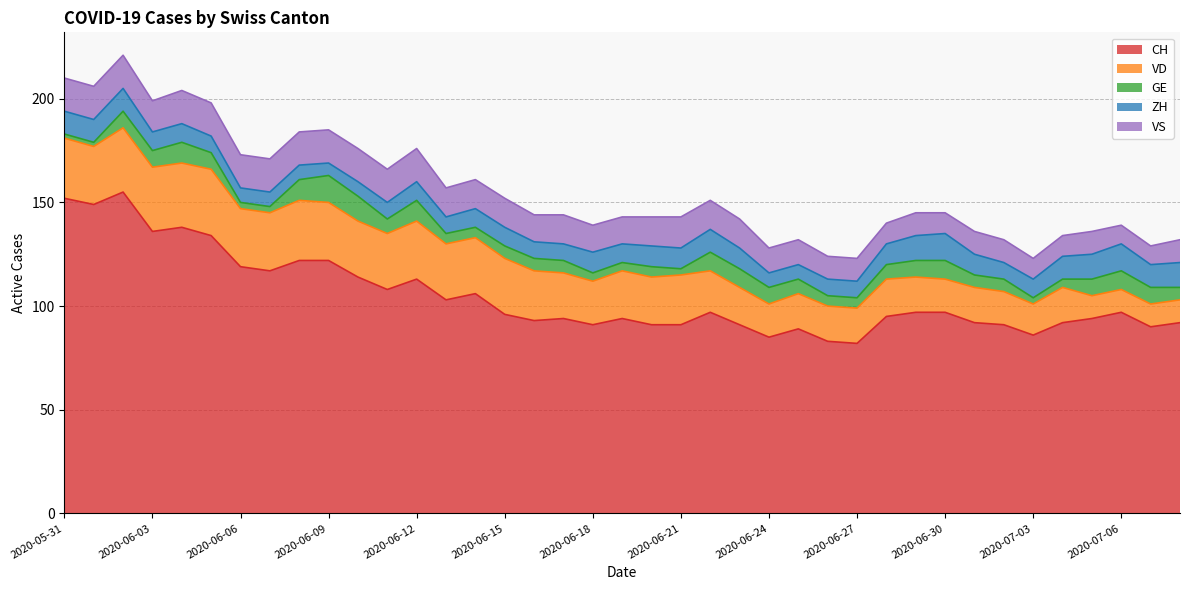

Reading left to right, extract all data points from this chart.

CH: 152	149	155	136	138	134	119	117	122	122	114	108	113	103	106	96	93	94	91	94	91	91	97	91	85	89	83	82	95	97	97	92	91	86	92	94	97	90	92
VD: 29	28	31	31	31	32	28	28	29	28	27	27	28	27	27	27	24	22	21	23	23	24	20	18	16	17	17	17	18	17	16	17	16	15	17	11	11	11	11
GE: 2	2	8	8	10	8	3	3	10	13	12	7	10	5	5	6	6	6	4	4	5	3	9	9	8	7	5	5	7	8	9	6	6	3	4	8	9	8	6
ZH: 11	11	11	9	9	8	7	7	7	6	7	8	9	8	9	9	8	8	10	9	10	10	11	10	7	7	8	8	10	12	13	10	8	9	11	12	13	11	12
VS: 16	16	16	15	16	16	16	16	16	16	16	16	16	14	14	14	13	14	13	13	14	15	14	14	12	12	11	11	10	11	10	11	11	10	10	11	9	9	11